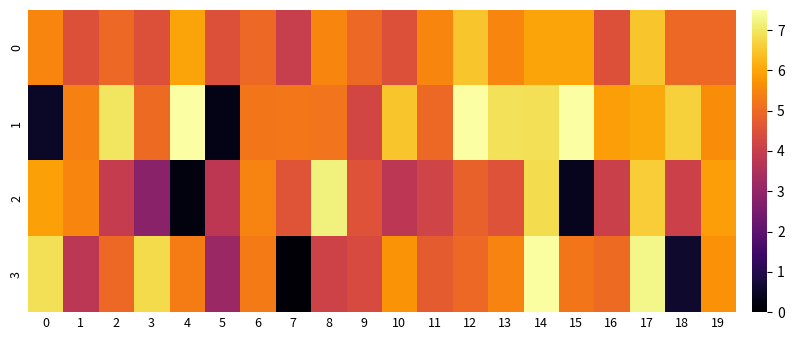

What is the maximum value shown in the chart?

7.5